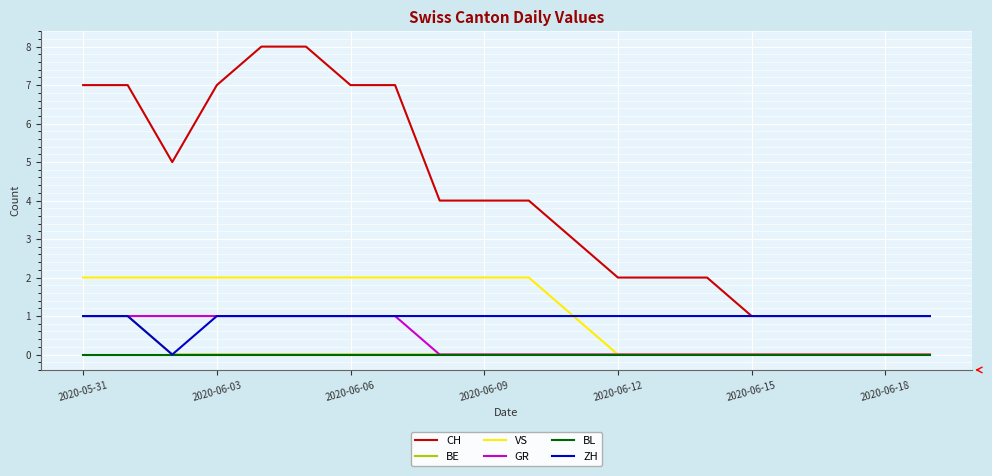

What is the greatest value displayed?

8